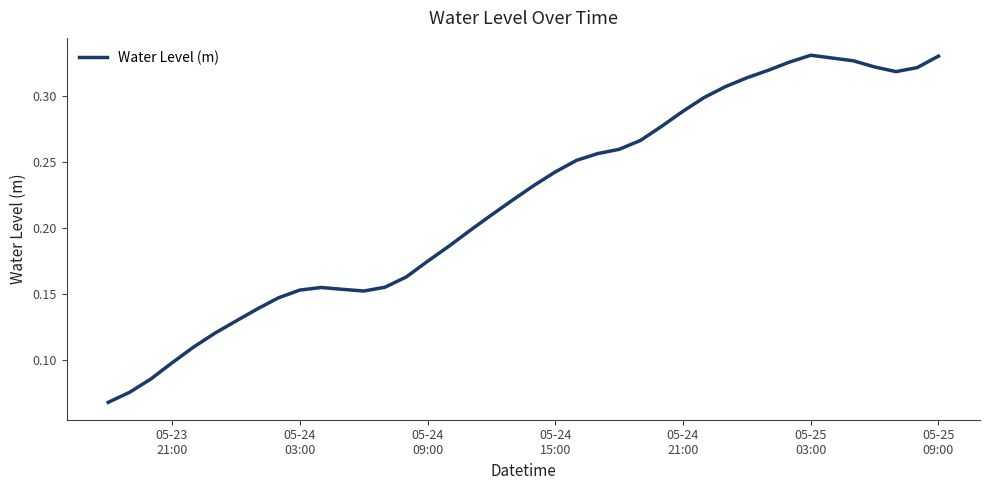

How many series are shown in this chart?

1